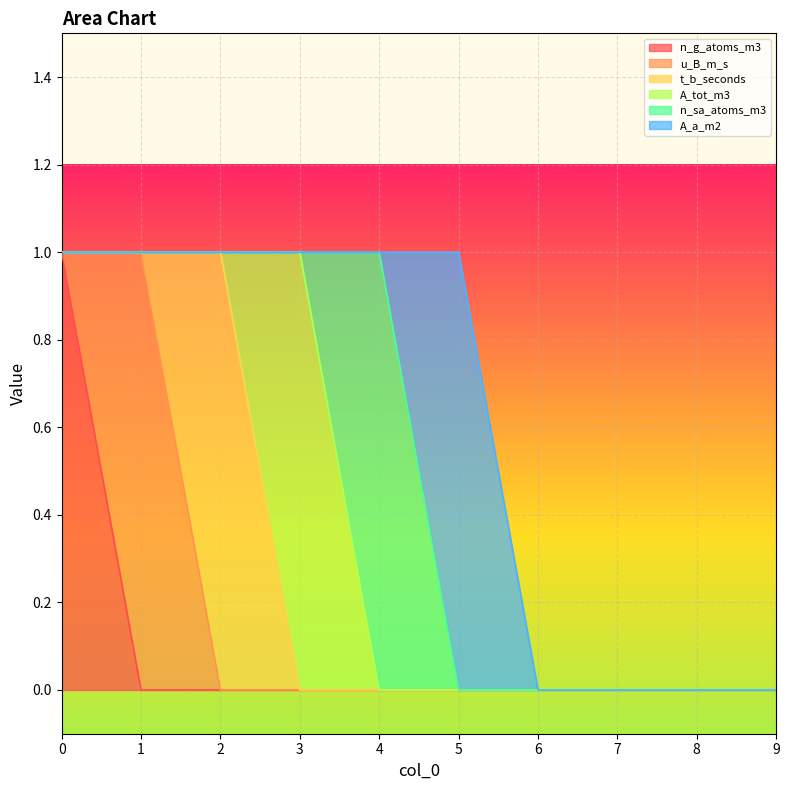

How many times do u_B_m_s and t_b_seconds cross each other?

1